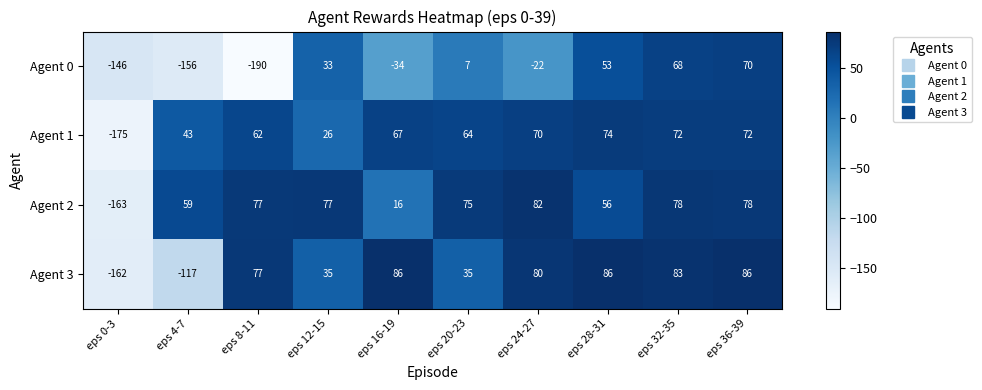

What is the difference between the second highest and minimum values in the Agent 0 series?

258